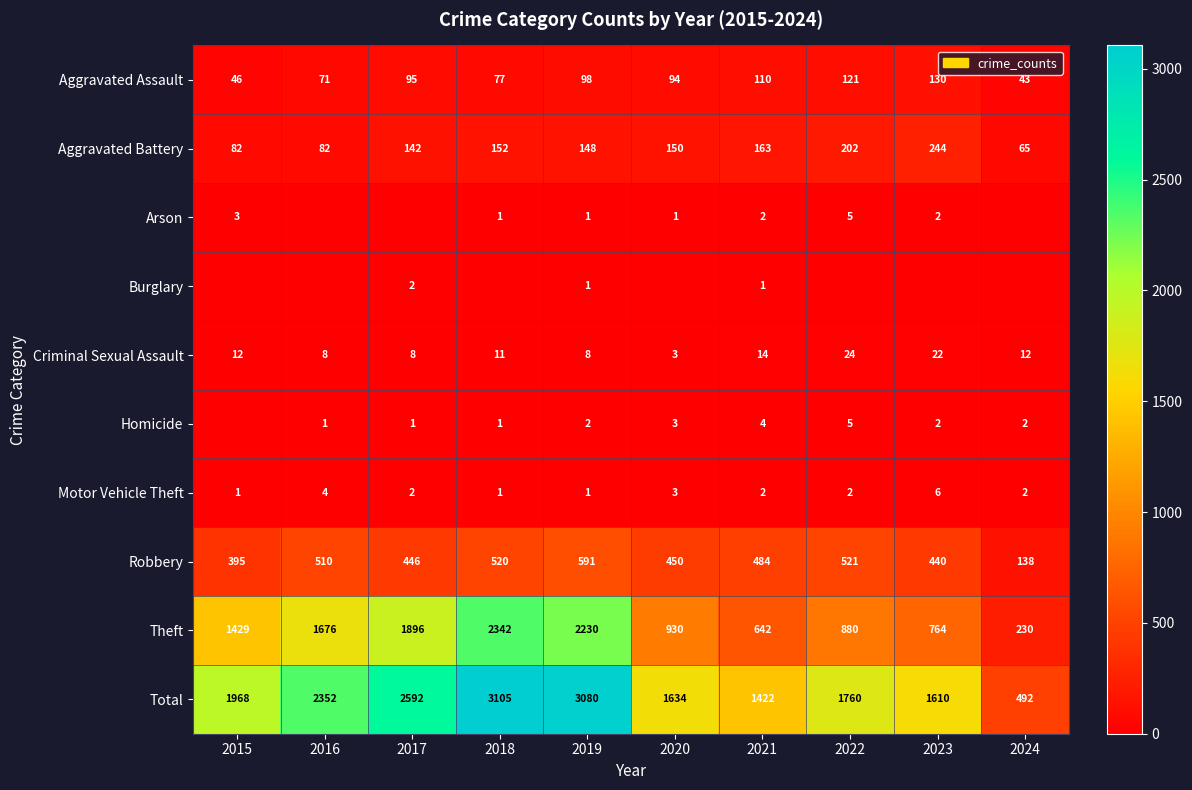

What is the approximate value of Motor Vehicle Theft at 2016?

4